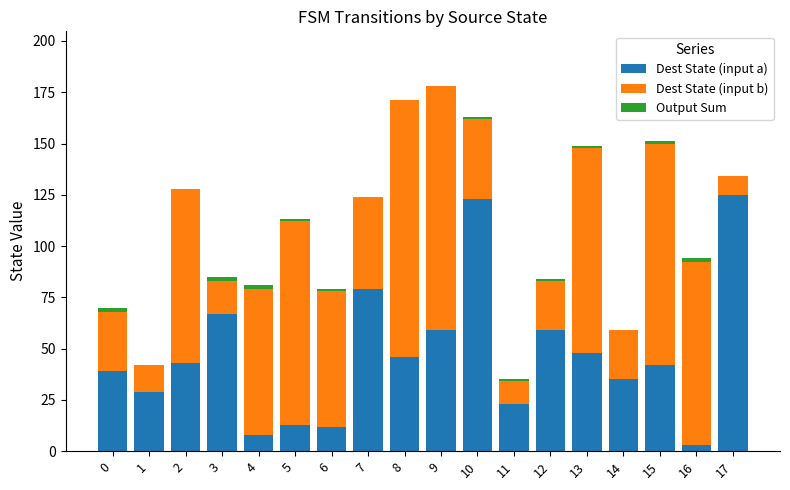

Does the chart contain stacked bars?

Yes